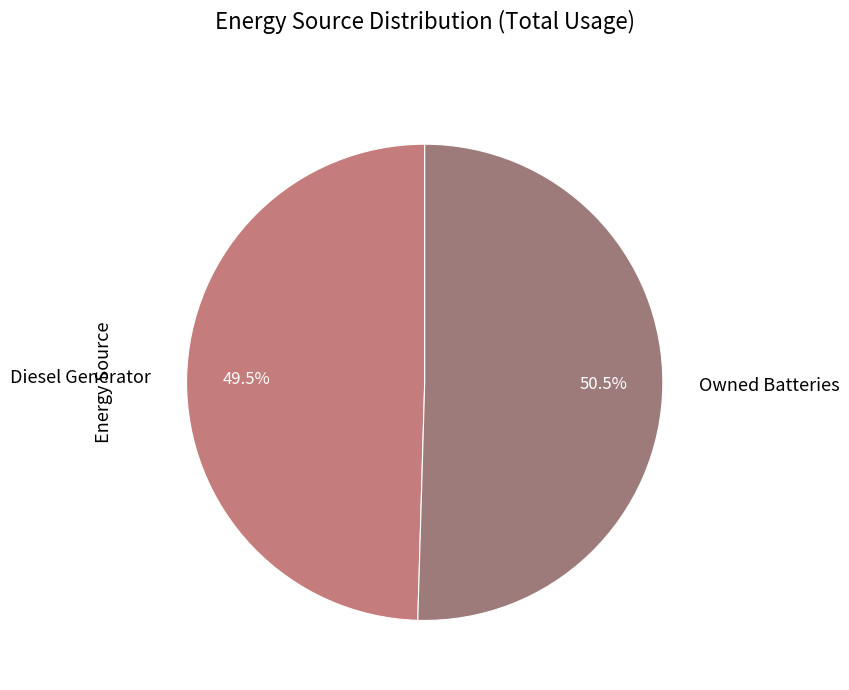

Rank the categories by value from highest to lowest.

Owned Batteries, Diesel Generator